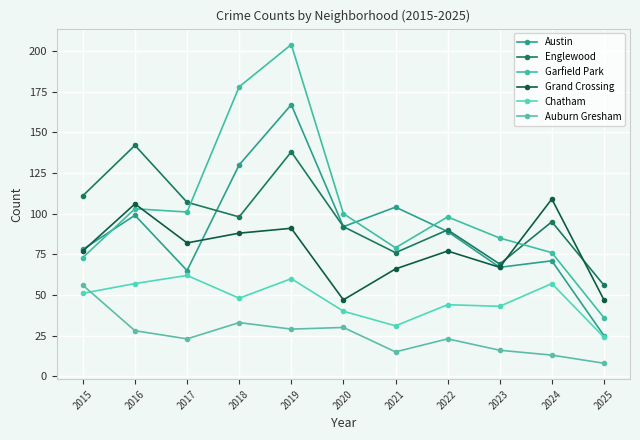

What is the average value of the Austin series?

90